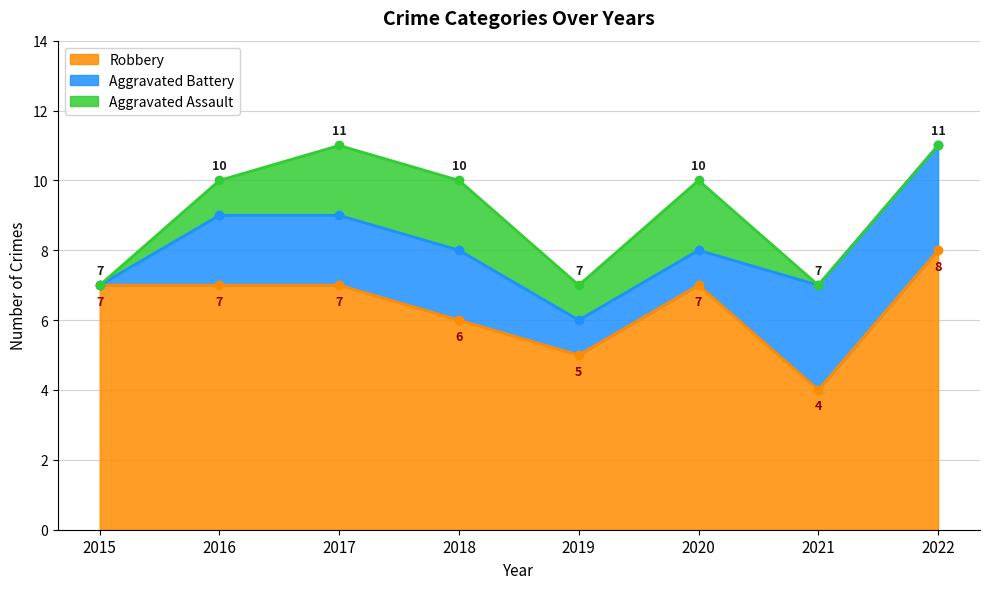

What is the approximate value of Aggravated Battery at 2019?

1